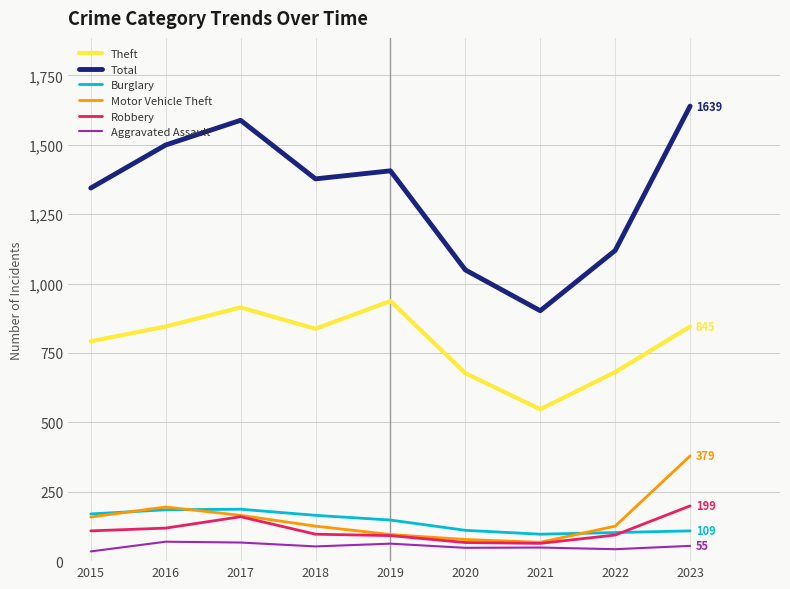

What is the difference between the maximum and minimum values in the Motor Vehicle Theft series?

311